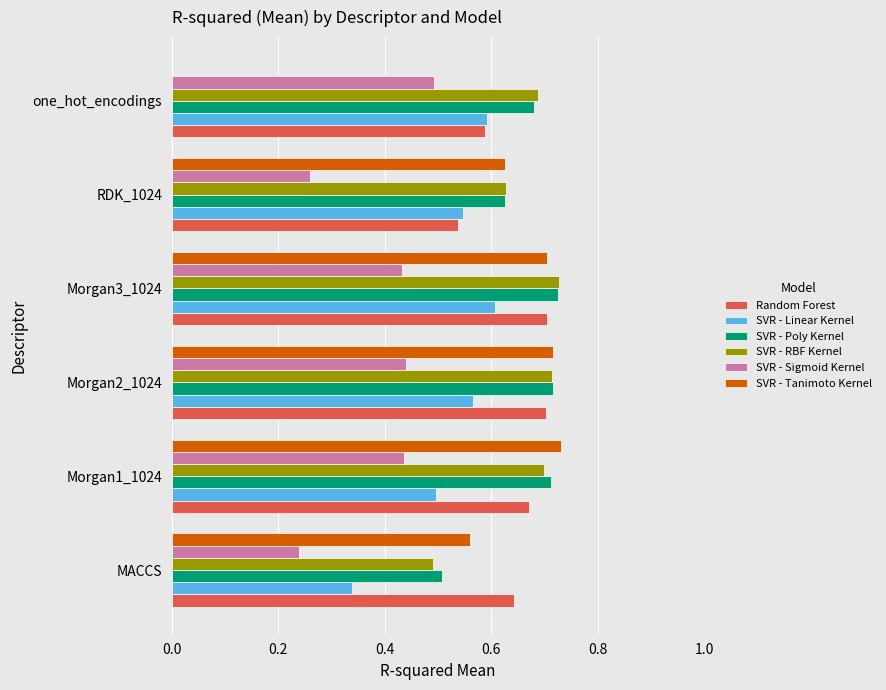

Which series changed the most between MACCS and Morgan3_1024?

SVR - Linear Kernel